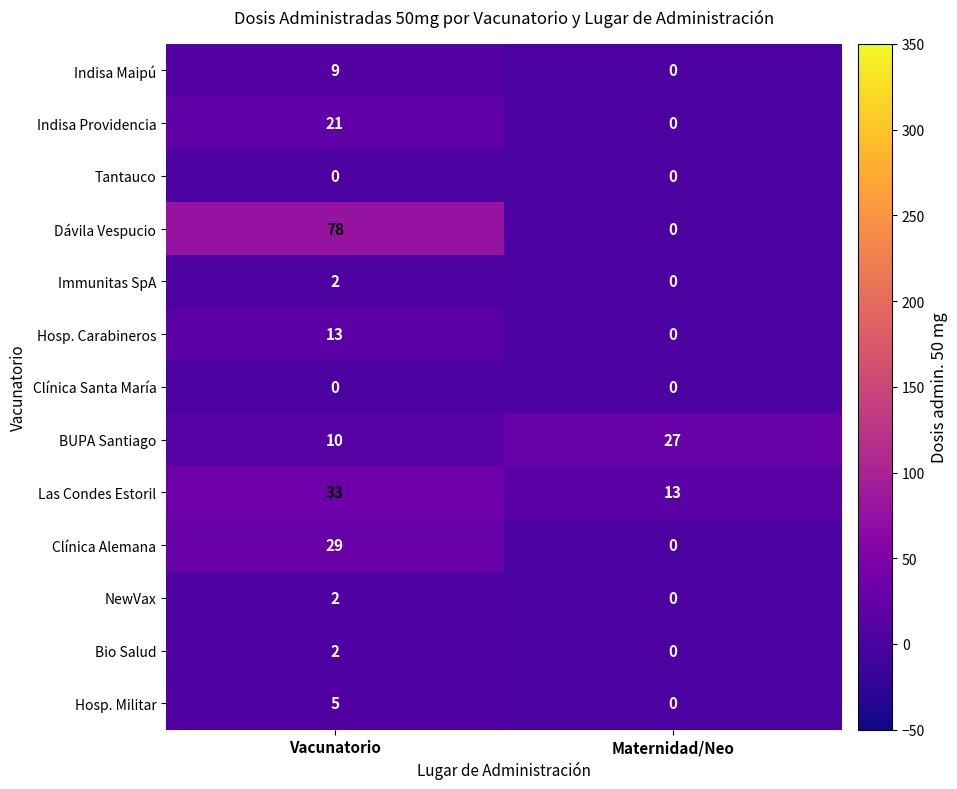

How many distinct data groups are displayed?

13